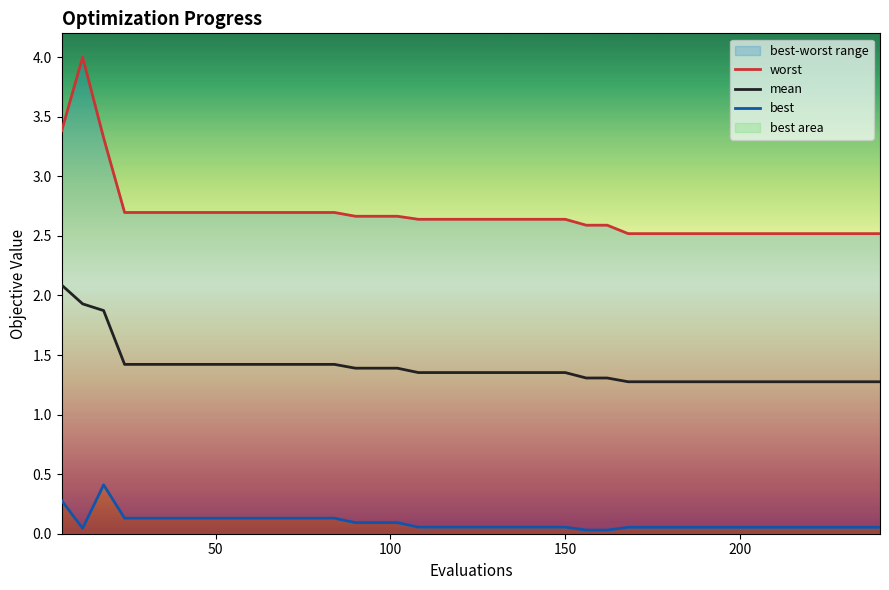

How many distinct data groups are displayed?

3